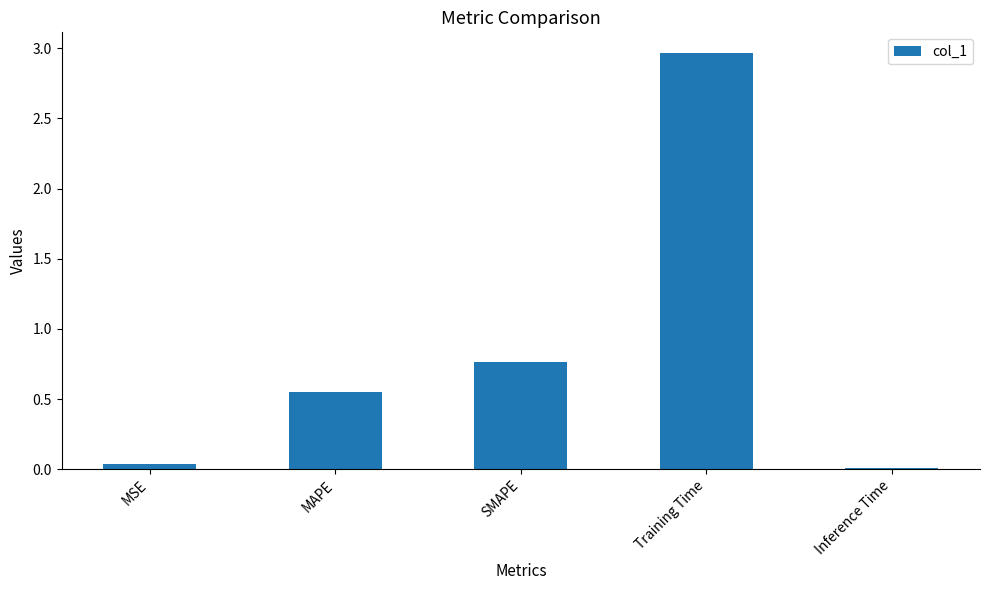

What is the sum of all values?

4.3